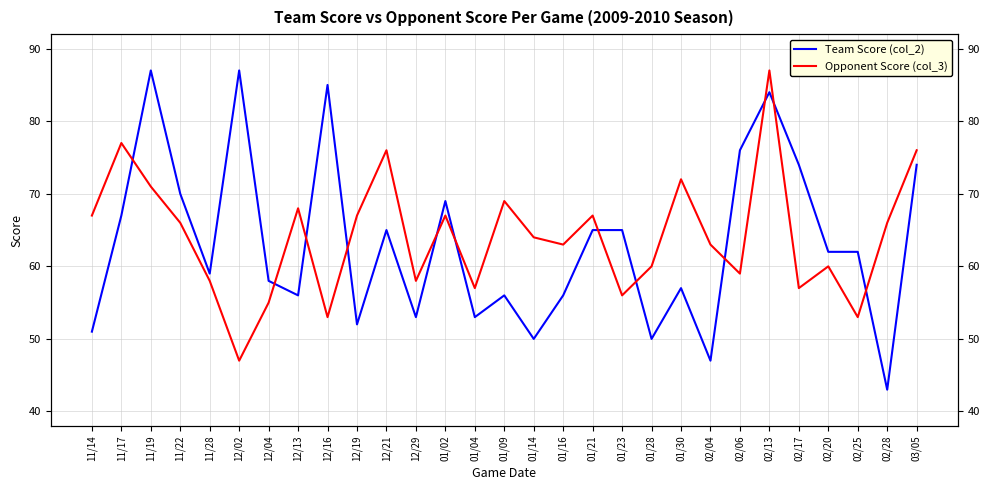

Which label corresponds to the smallest value in the chart?

02/28